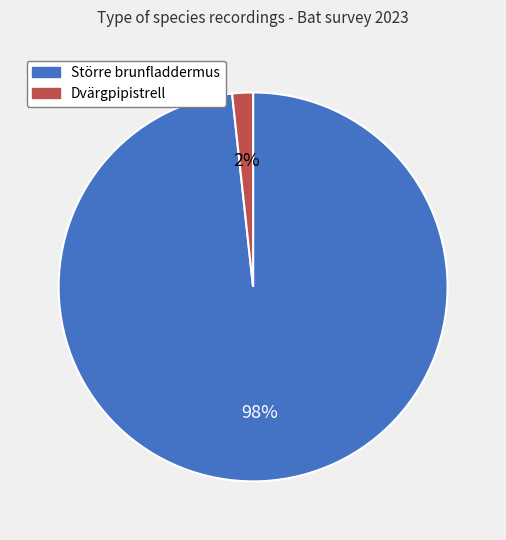

Combined, do Dvärgpipistrell and Större brunfladdermus account for over 50%?

Yes